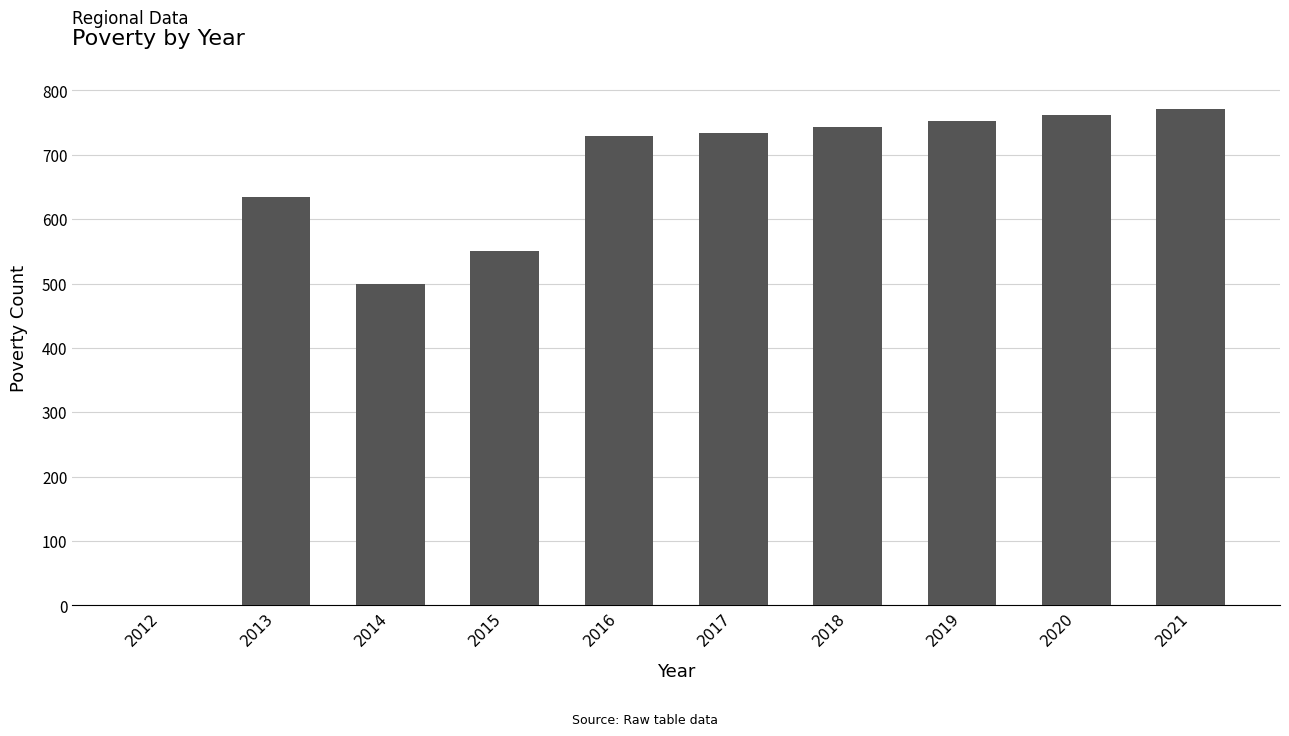

How many data points does each series have?

10